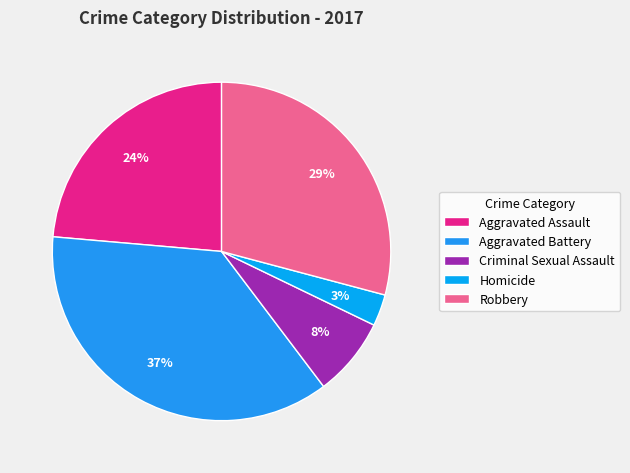

The Criminal Sexual Assault slice represents 8% of the pie. True or false?

True